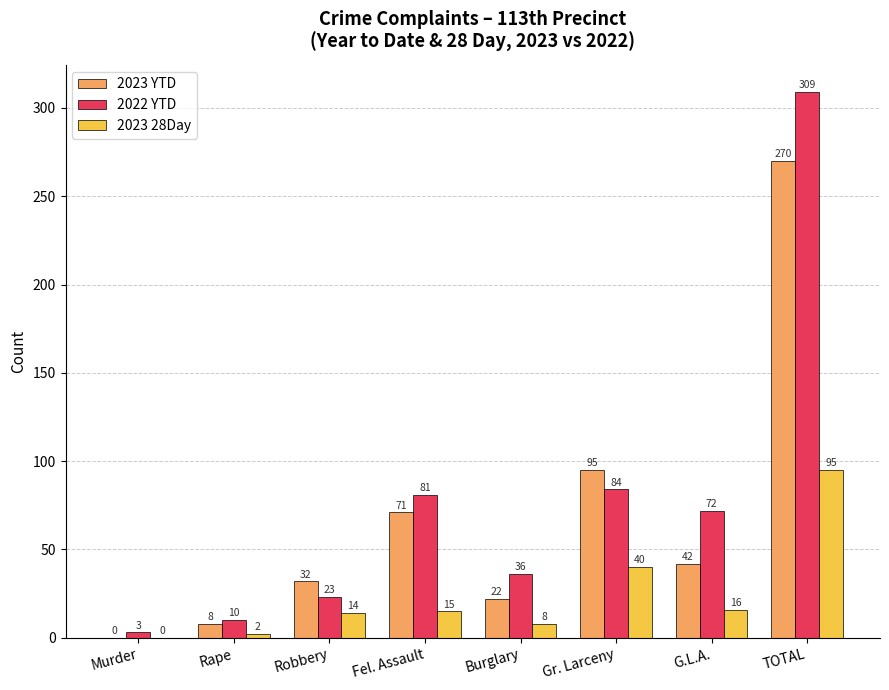

The 2023 YTD series shows 95 at Gr. Larceny. True or false?

True